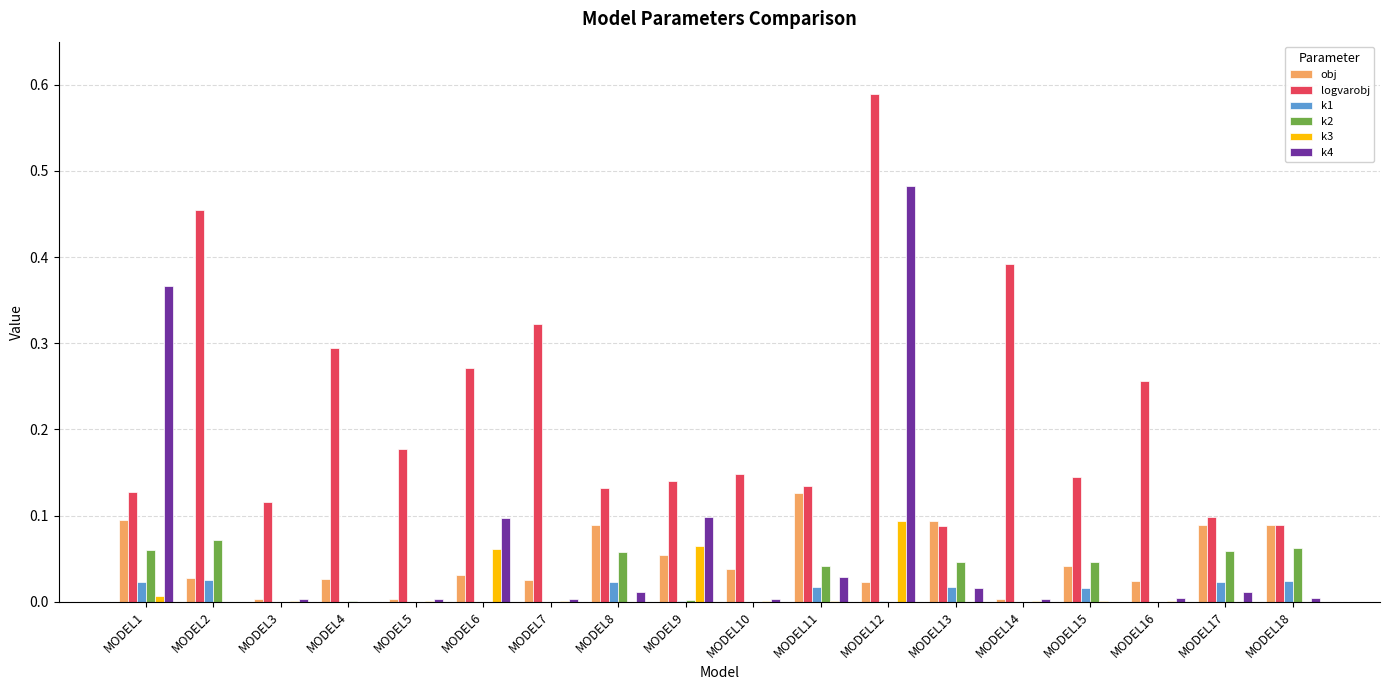

Which series has the largest total across all categories?

logvarobj